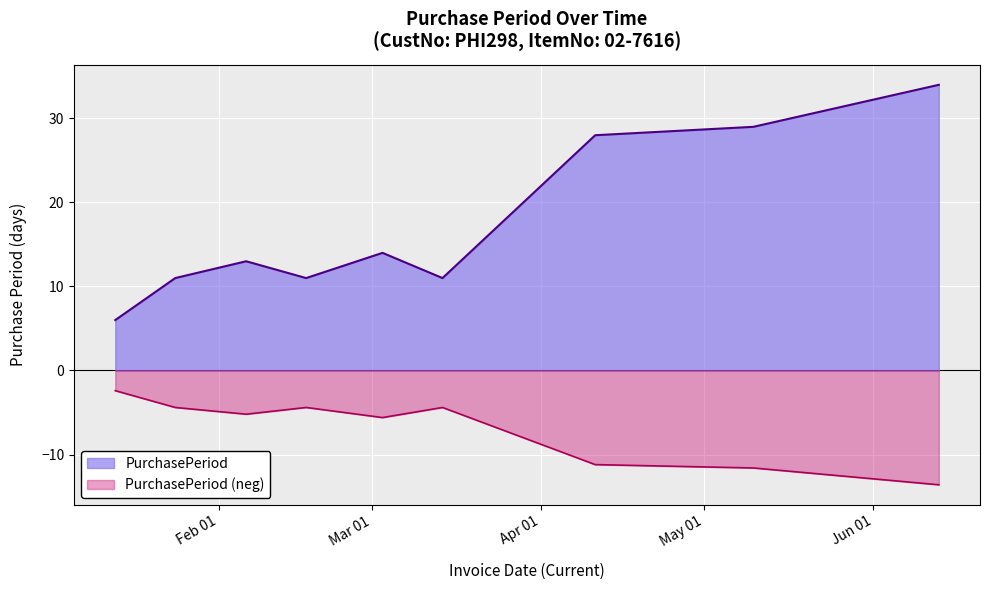

How many distinct data groups are displayed?

2